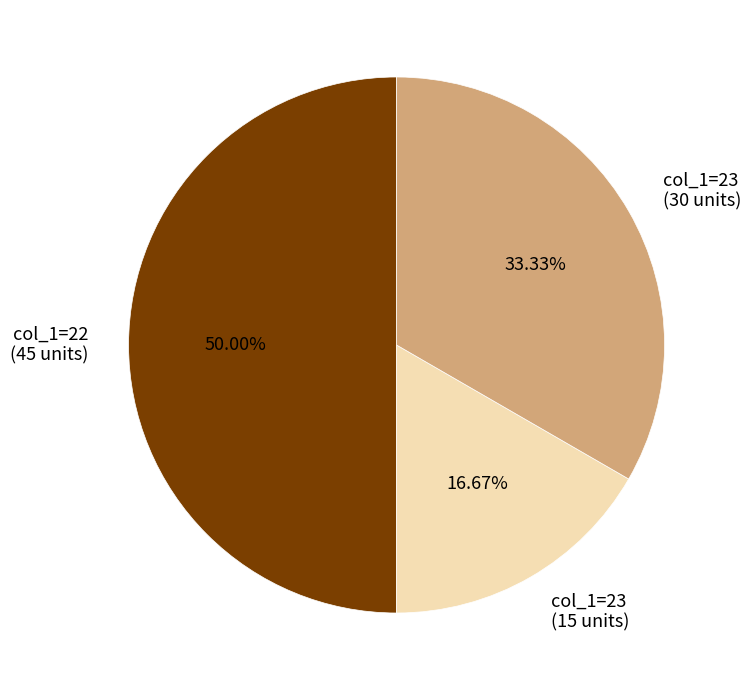

Combined, do col_1=23 (15 units) and col_1=22 (45 units) account for over 50%?

Yes